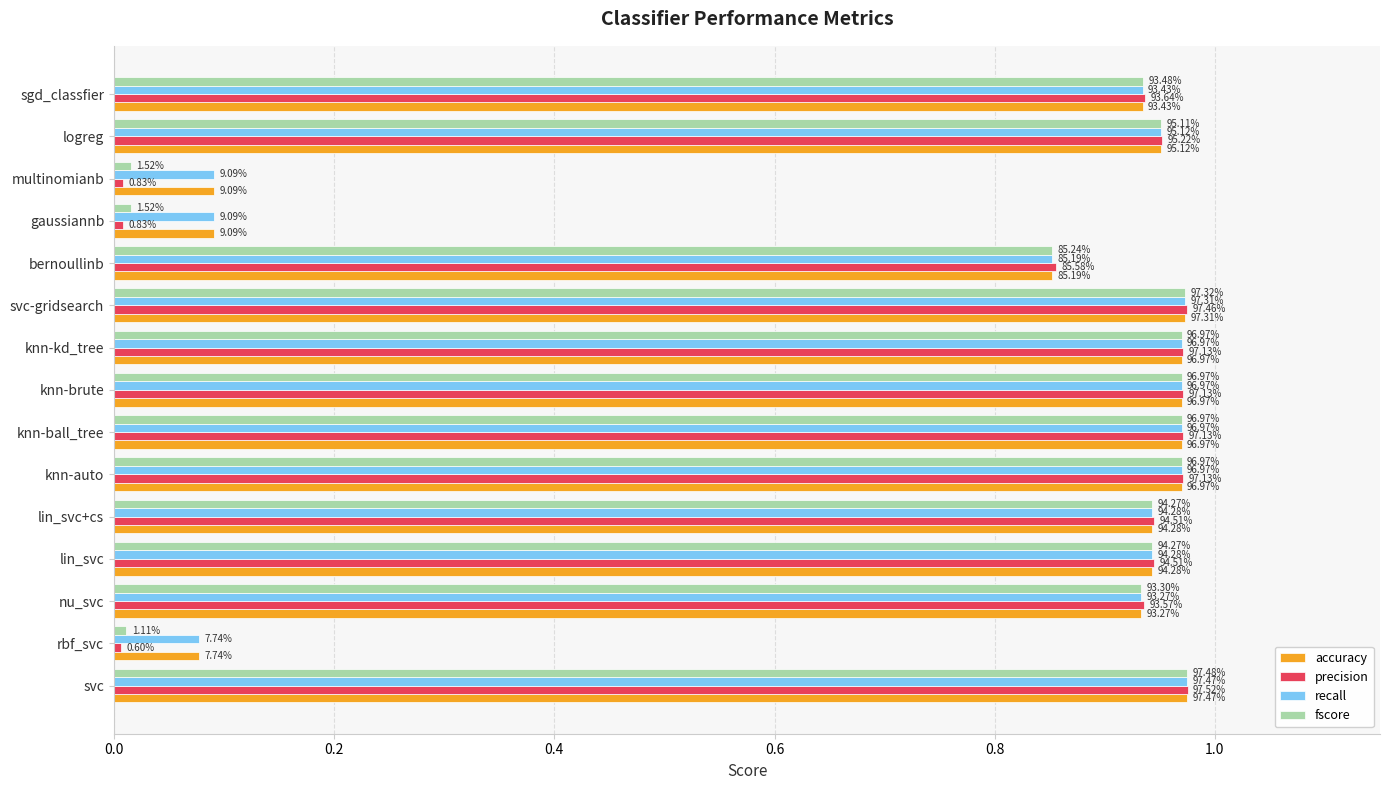

What are all the series names shown in the legend?

accuracy, precision, recall, fscore